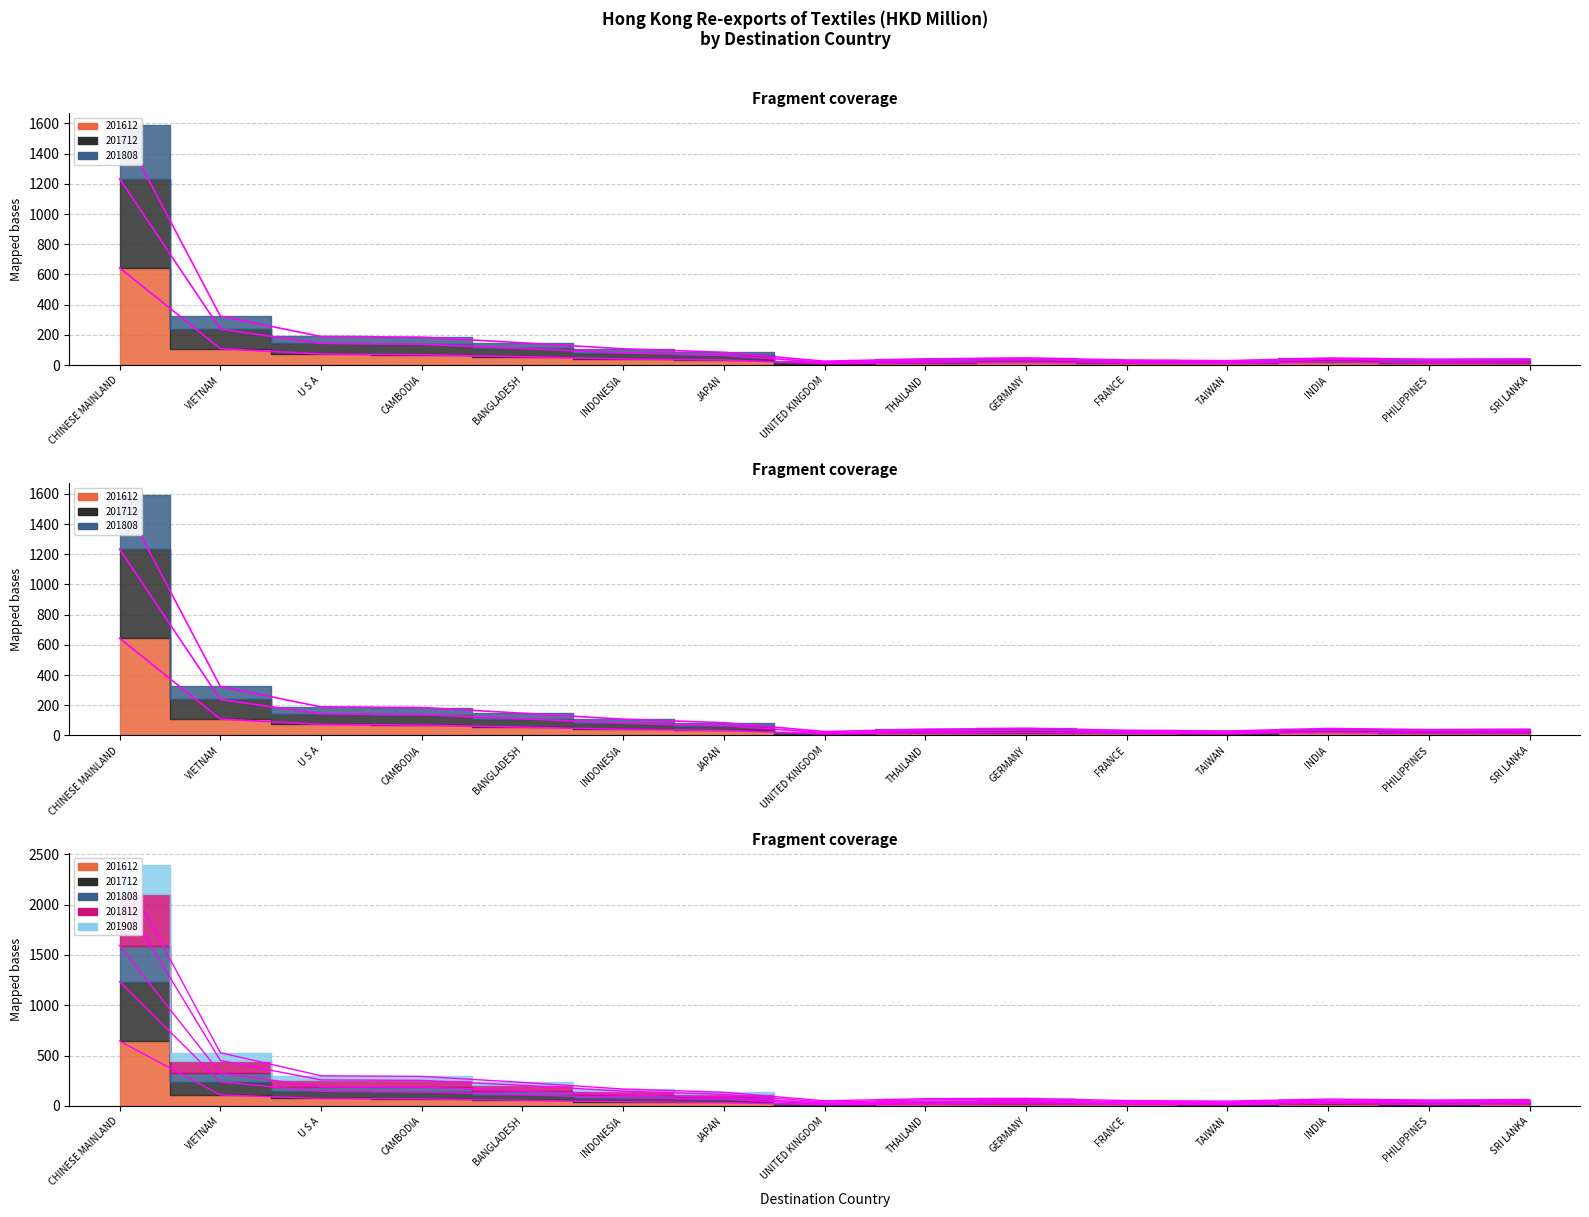

What value does the 201908 series have at SRI LANKA?

40.9